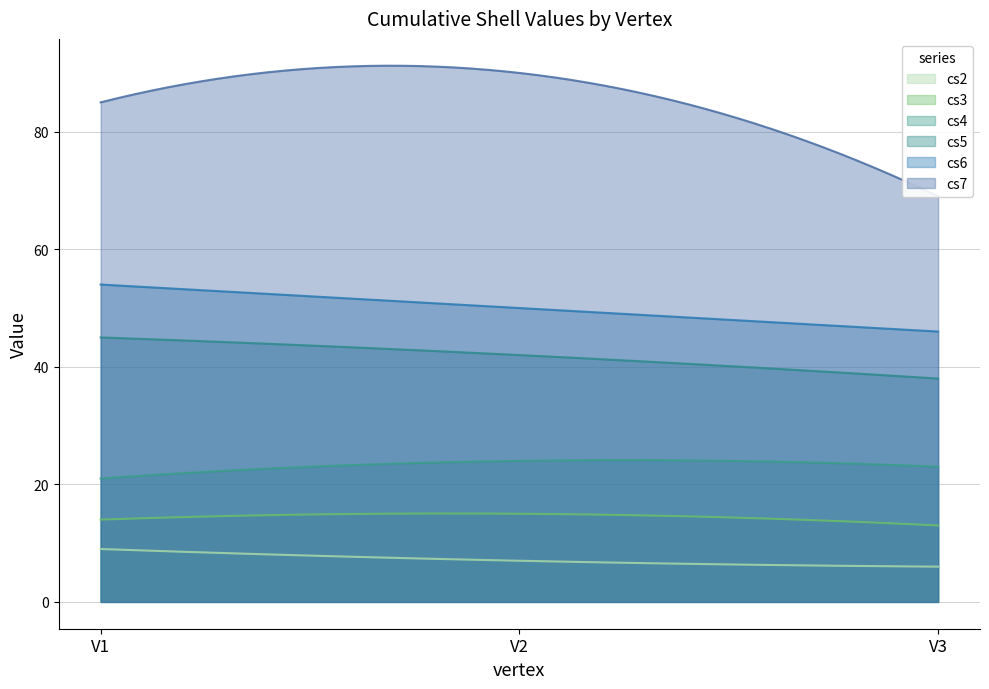

At which category does the chart reach its minimum across all series?

V3